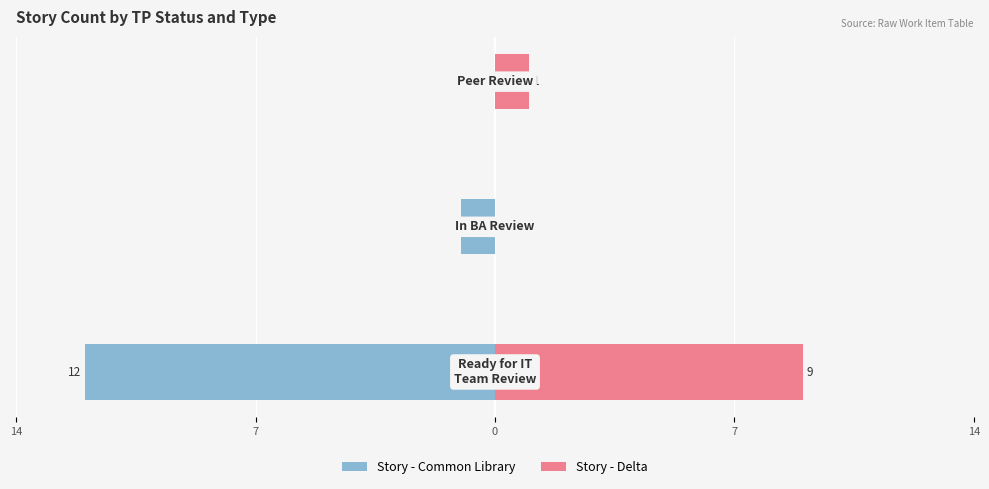

How many values in Story - Common Library are below zero?

2